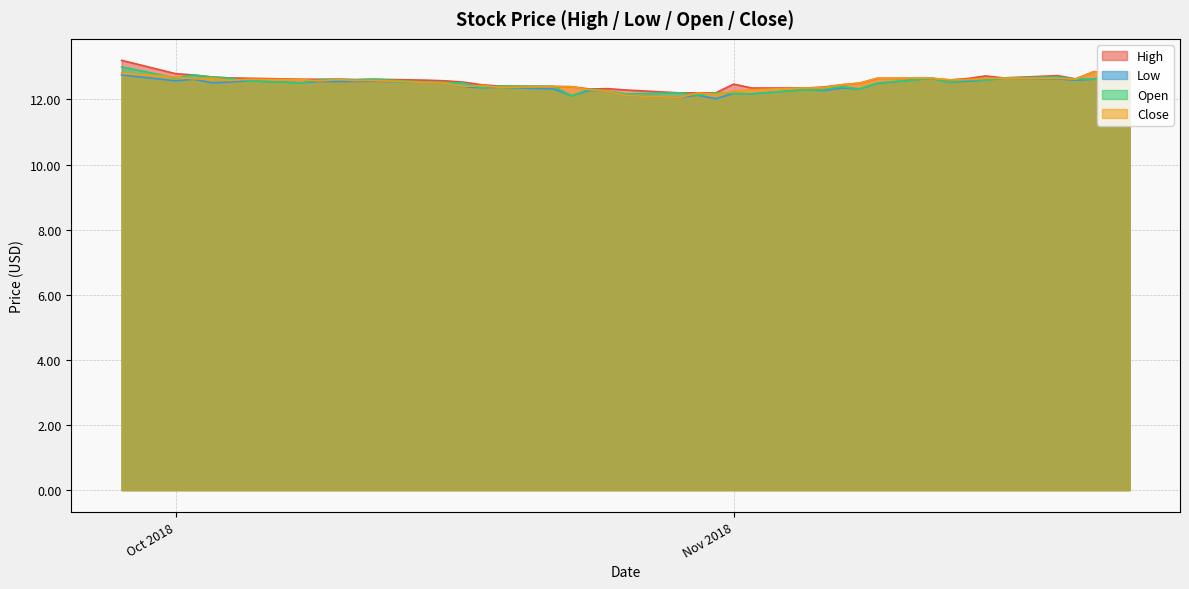

In high, how many points are lower than both neighbors (excluding endpoints)?

5